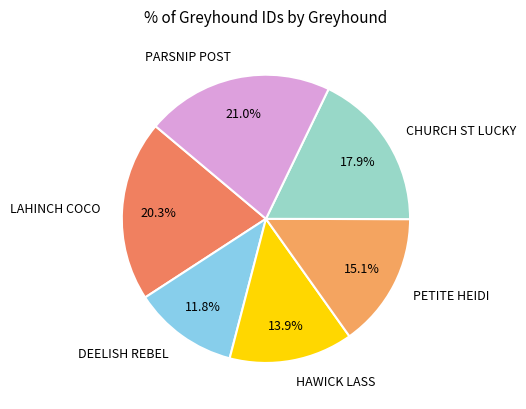

Rank the categories by value from highest to lowest.

PARSNIP POST, LAHINCH COCO, CHURCH ST LUCKY, PETITE HEIDI, HAWICK LASS, DEELISH REBEL